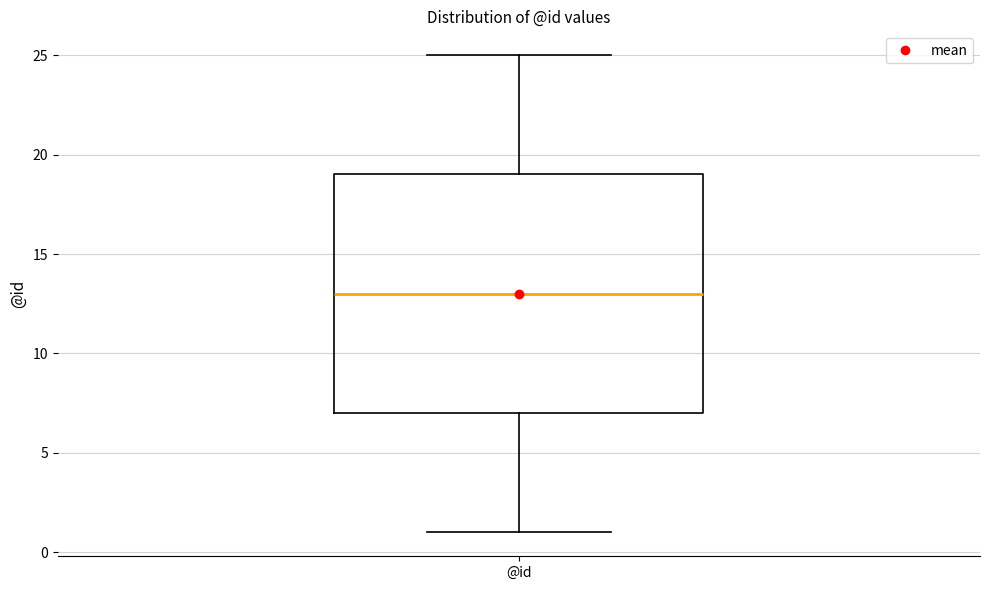

Read this box plot against the y-axis: the position of the median line, the range covered by the box, and the ends of both whiskers. The values are not printed on the chart, so give them approximately, as read against the axis.

median 13, box 7 to 19, whiskers 1 to 25